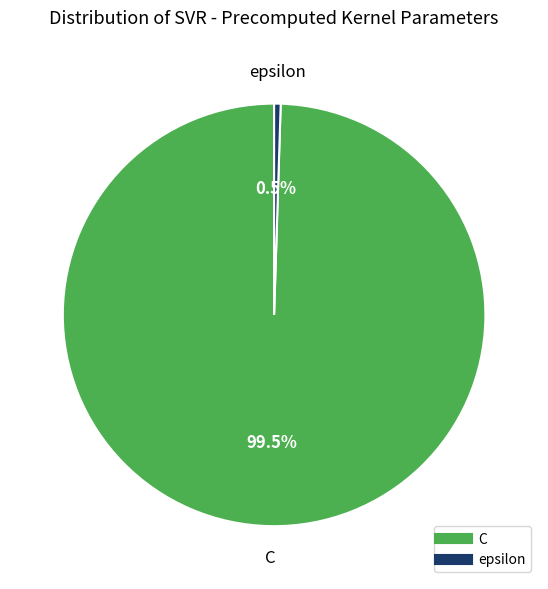

To the nearest percent, what is the difference between the epsilon and C slice percentages?

99%